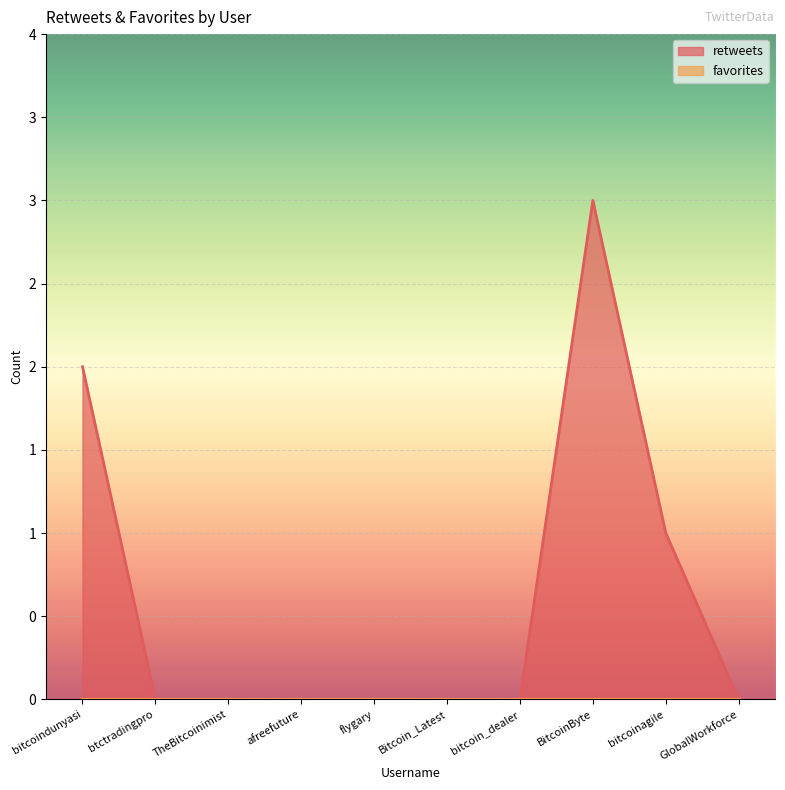

What position from the right is flygary?

6